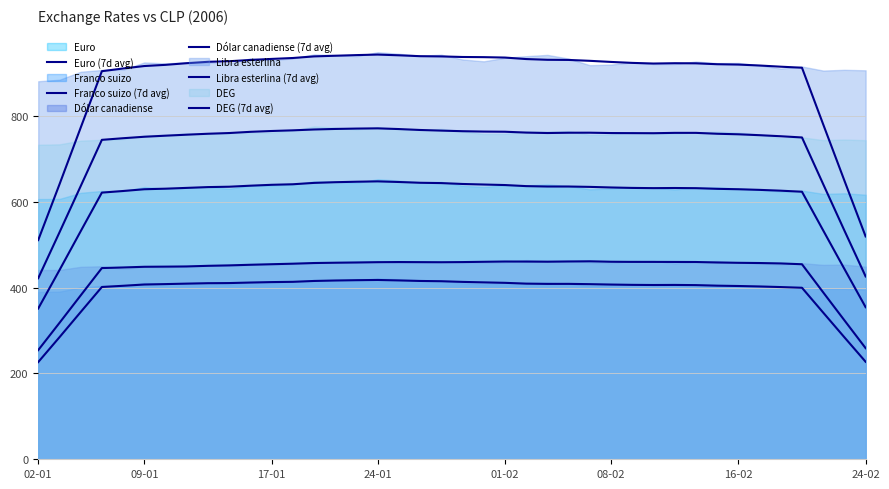

Which label corresponds to the smallest value in the chart?

02-01